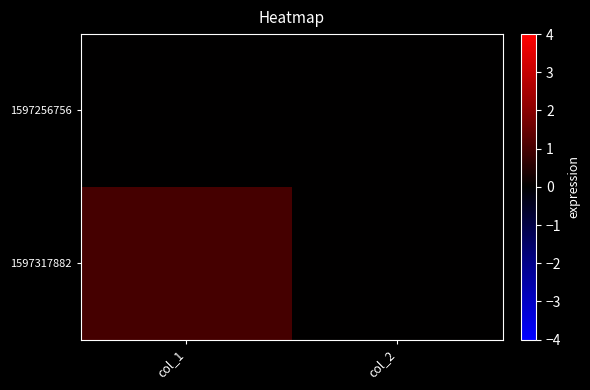

Reading left to right, what are all the values shown in this chart?

1597256756: col_1=0	col_2=0
1597317882: col_1=1	col_2=0